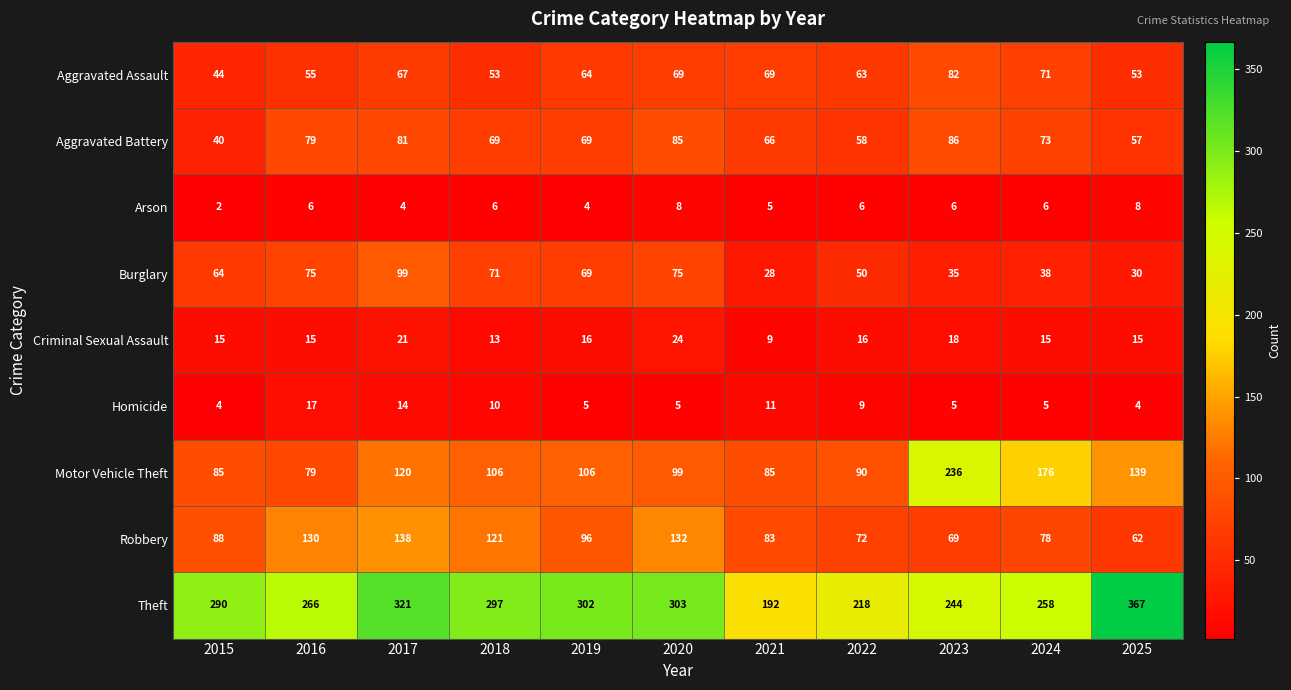

What is the difference between the maximum and minimum values in the Homicide series?

13